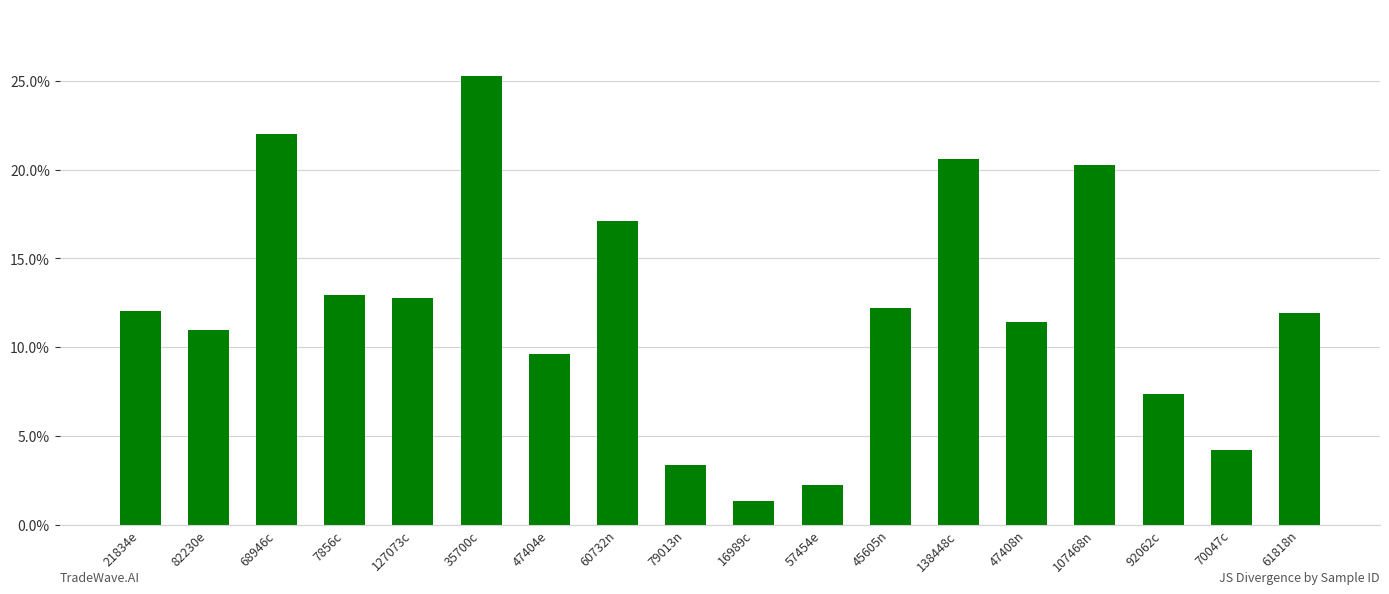

Rank the categories by value from highest to lowest.

35700c, 68946c, 138448c, 107468n, 60732n, 7856c, 127073c, 45605n, 21834e, 61818n, 47408n, 82230e, 47404e, 92062c, 70047c, 79013n, 57454e, 16989c